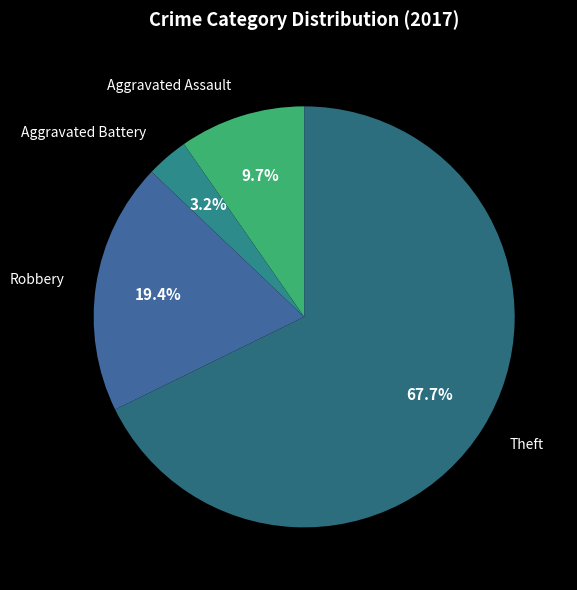

To the nearest percent, what portion does Robbery represent?

19%